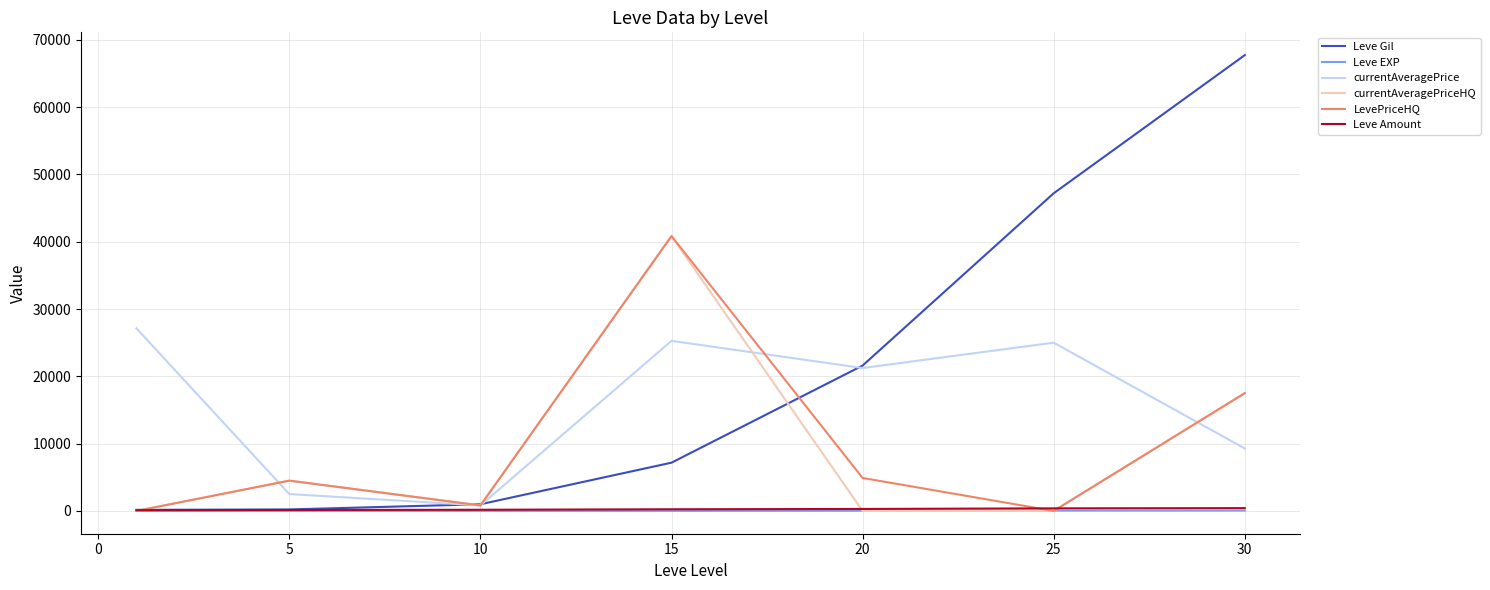

In currentAveragePrice, how many points are lower than both neighbors (excluding endpoints)?

2